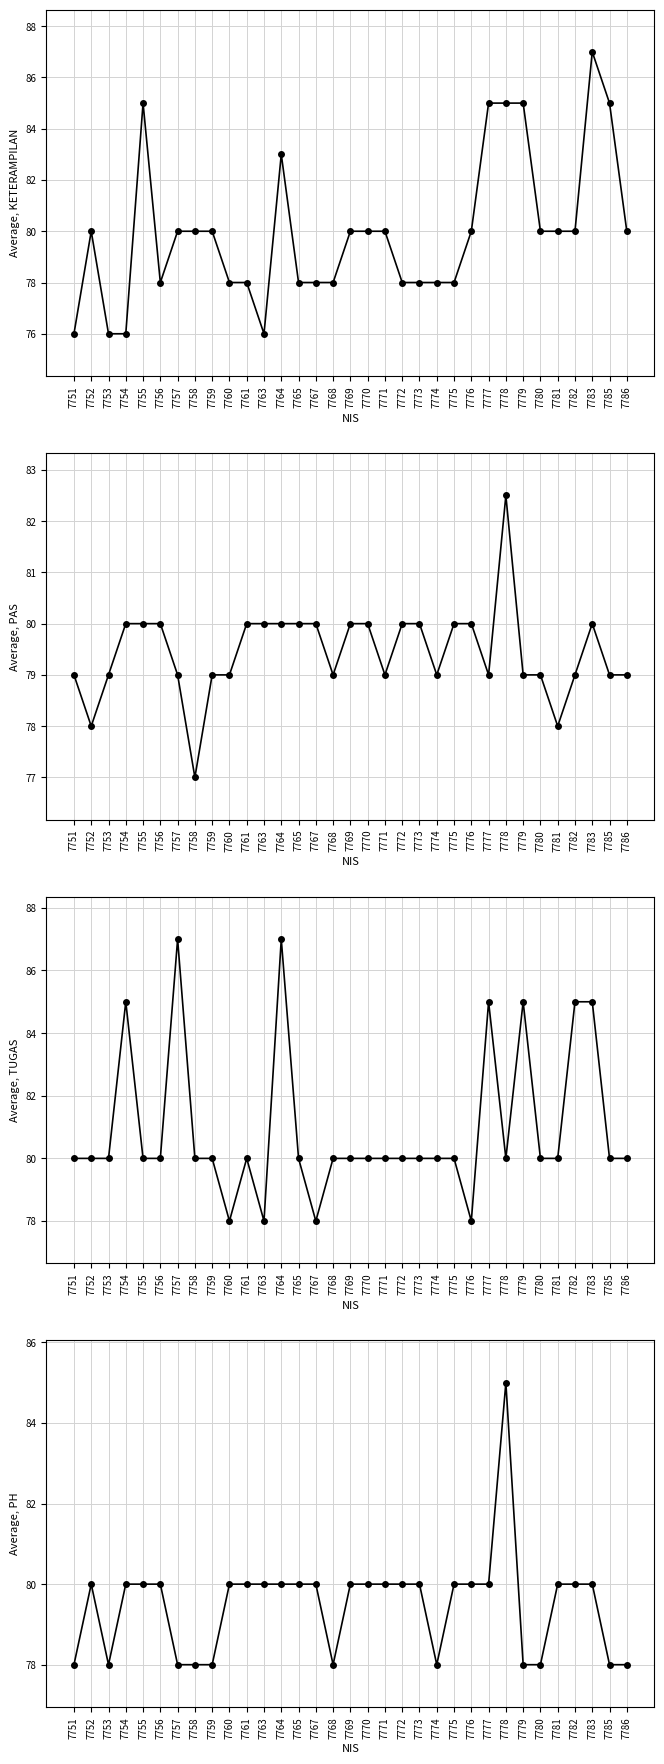

Which series has the largest range (max minus min)?

KETERAMPILAN